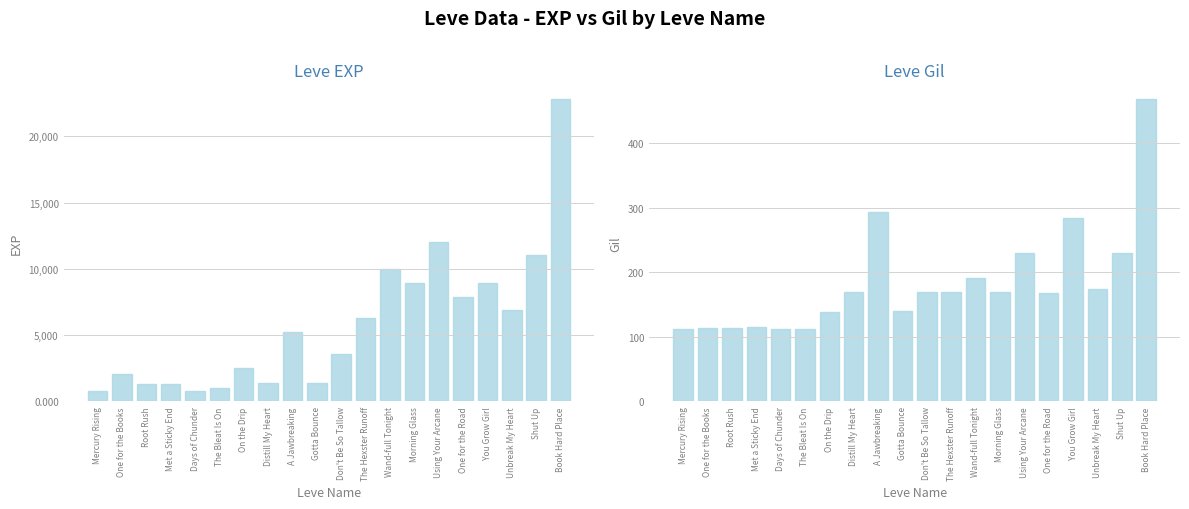

Which category has the highest value in the Leve Gil series?

Book Hard Place